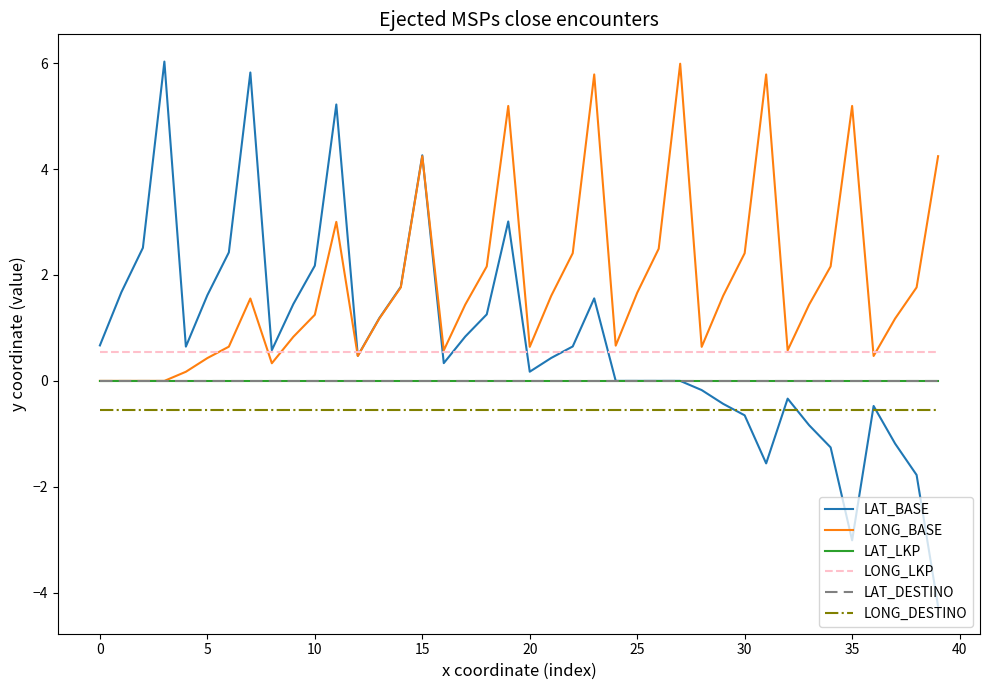

Is this an area chart (filled region under the line)?

No